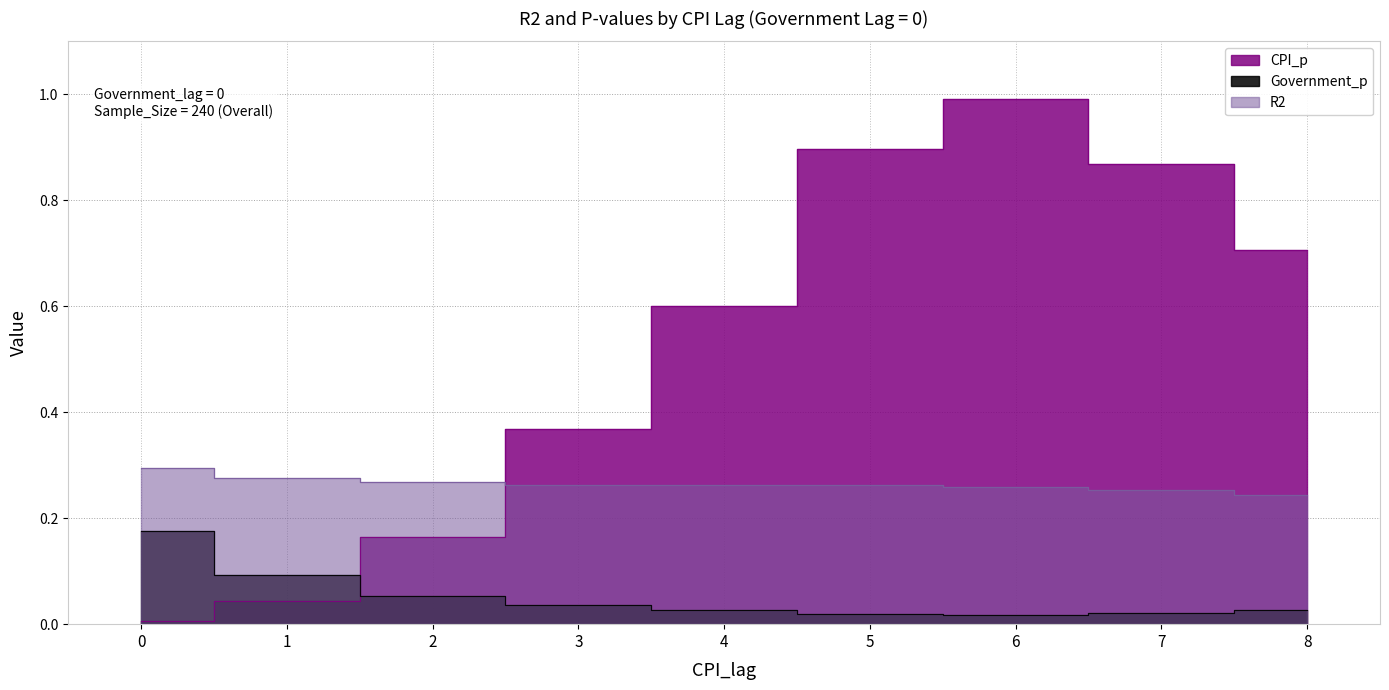

How many interior local valleys does the Government_p series have?

1